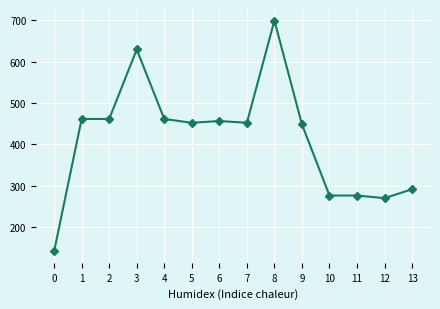

Read the value at 0.

141.1